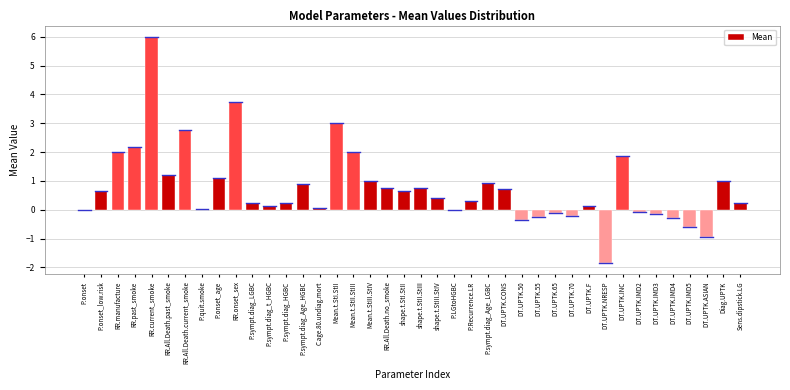

What is the sum of all values?

30.1